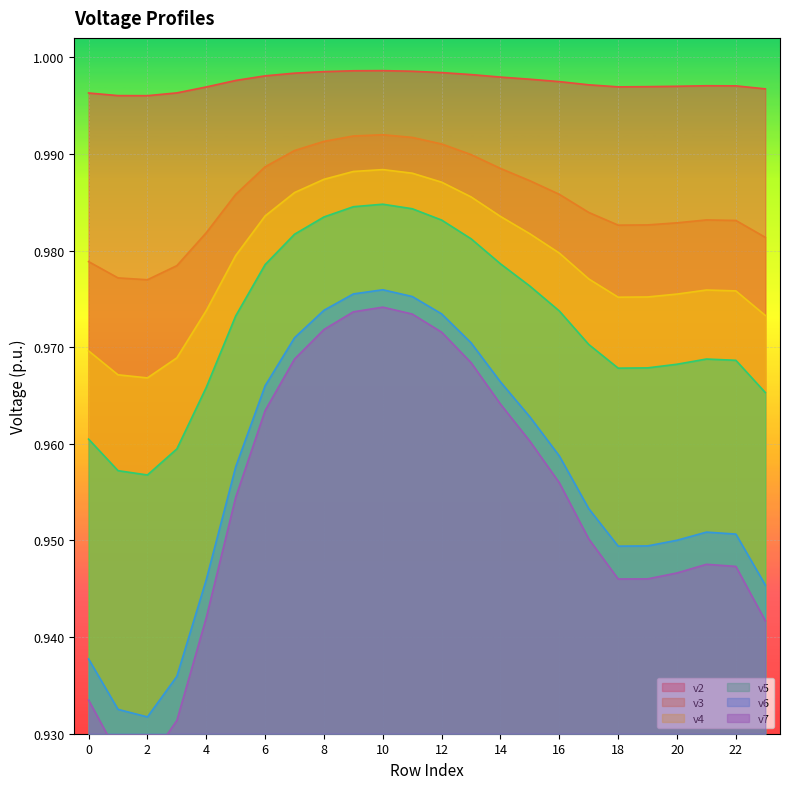

How many interior local valleys does the v6 series have?

2